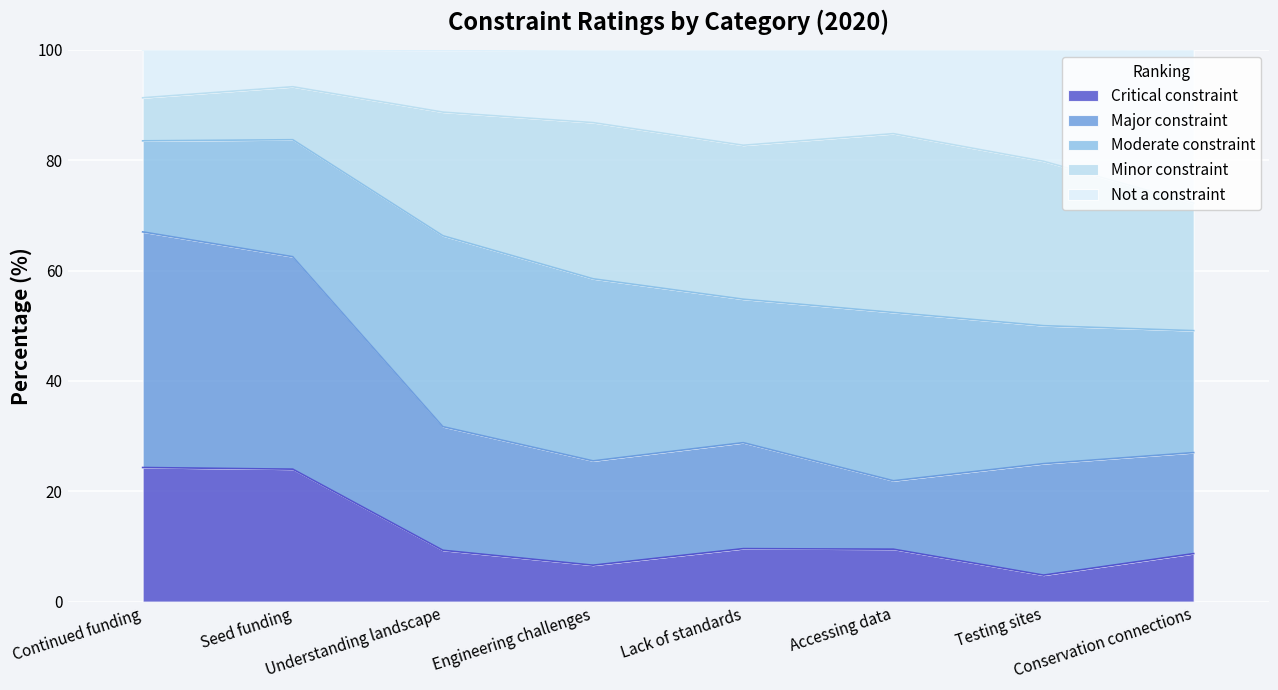

What is the total value across all series at Understanding landscape?

99.9